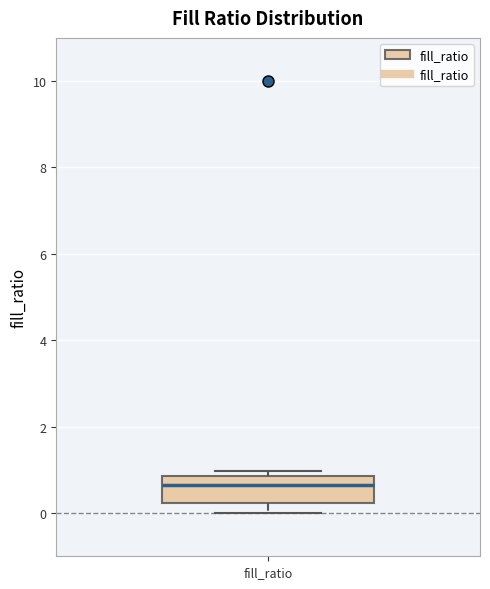

Read this box plot against the y-axis: the position of the median line, the range covered by the box, and the ends of both whiskers. The values are not printed on the chart, so give them approximately, as read against the axis.

median 0.6, box 0.2 to 0.8, whiskers 0.0 to 1.0